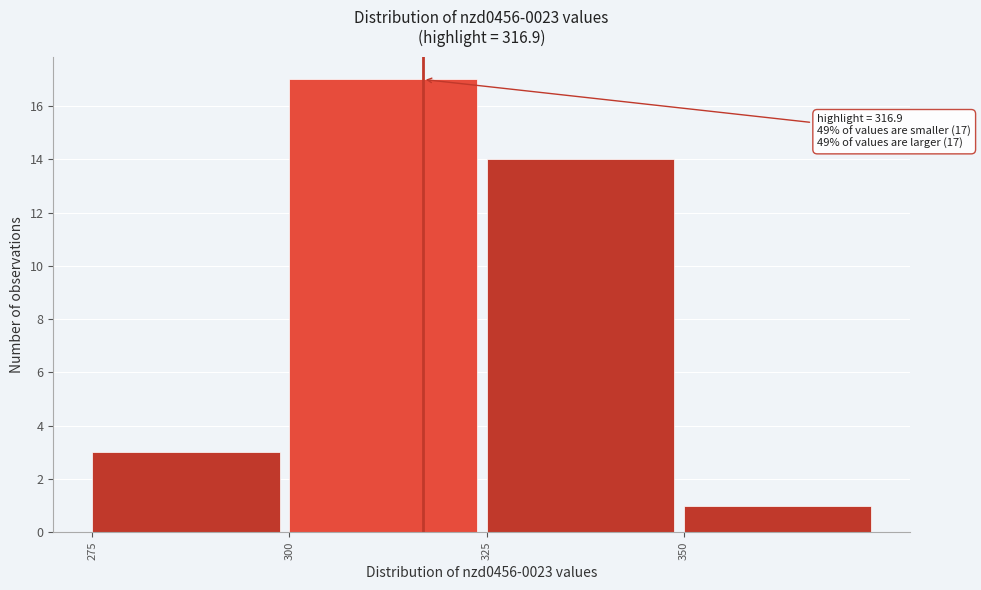

Which range on the x-axis has the tallest bar?

300 to 325